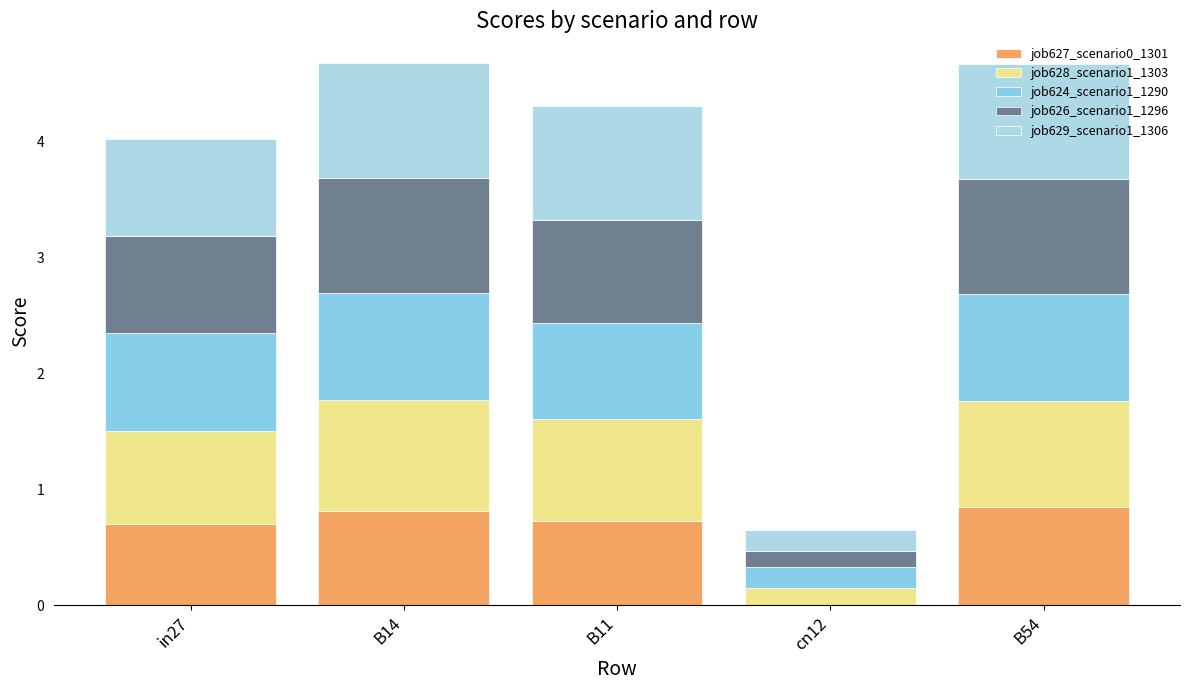

Rank the categories by job626_scenario1_1296 value from lowest to highest.

cn12, in27, B11, B14, B54